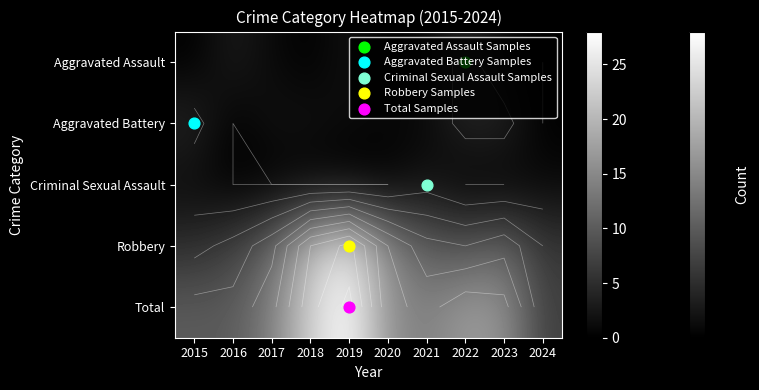

Is the value of Aggravated Assault at 2019 greater than the value of Total at 2021?

No